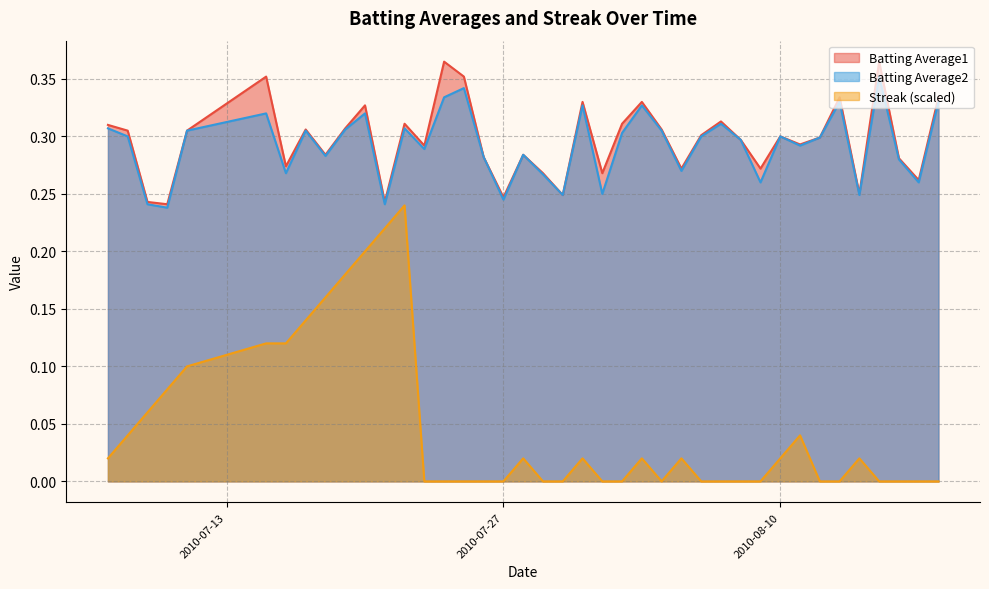

Reading right to left, transcribe all the data shown in this chart.

Batting Average1: 0.3	0.3	0.3	0.4	0.2	0.3	0.3	0.3	0.3	0.3	0.3	0.3	0.3	0.3	0.3	0.3	0.3	0.3	0.3	0.2	0.3	0.3	0.2	0.3	0.4	0.4	0.3	0.3	0.2	0.3	0.3	0.3	0.3	0.3	0.4	0.3	0.2	0.2	0.3	0.3
Batting Average2: 0.3	0.3	0.3	0.4	0.2	0.3	0.3	0.3	0.3	0.3	0.3	0.3	0.3	0.3	0.3	0.3	0.3	0.2	0.3	0.2	0.3	0.3	0.2	0.3	0.3	0.3	0.3	0.3	0.2	0.3	0.3	0.3	0.3	0.3	0.3	0.3	0.2	0.2	0.3	0.3
Streak: 0.0	0.0	0.0	0.0	0.0	0.0	0.0	0.0	0.0	0.0	0.0	0.0	0.0	0.0	0.0	0.0	0.0	0.0	0.0	0.0	0.0	0.0	0.0	0.0	0.0	0.0	0.0	0.2	0.2	0.2	0.2	0.2	0.1	0.1	0.1	0.1	0.1	0.1	0.0	0.0